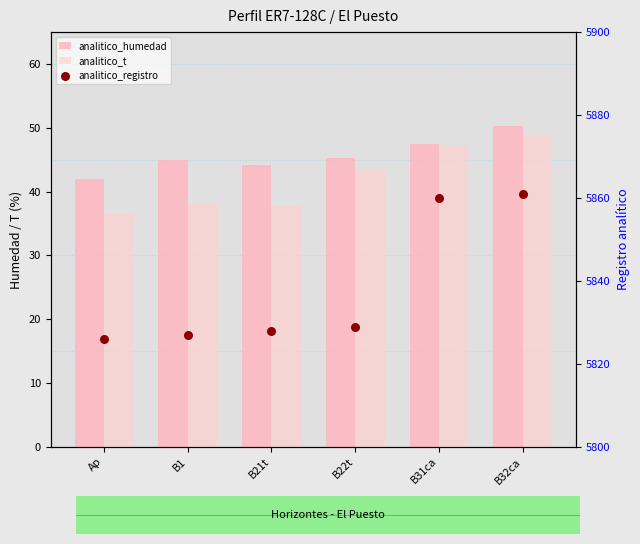

At how many categories does at least one series exceed 3618?

6